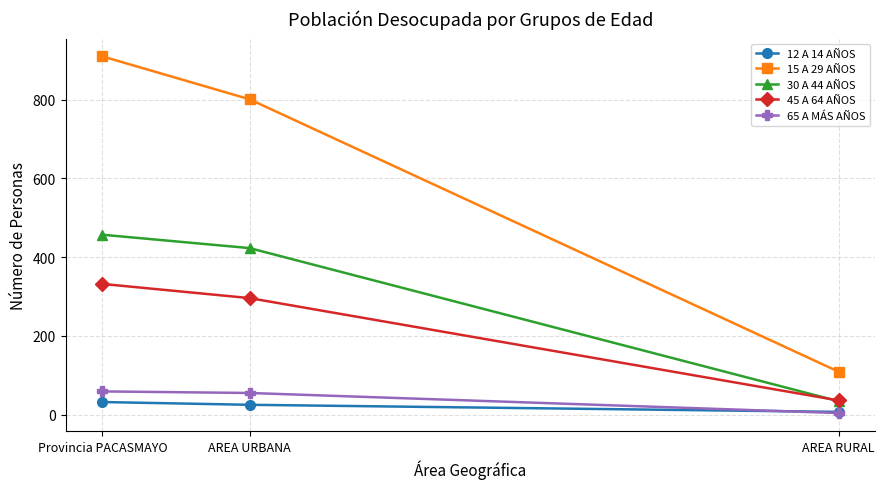

The value of 65 A MÁS AÑOS at Provincia PACASMAYO is 26. True or false?

False